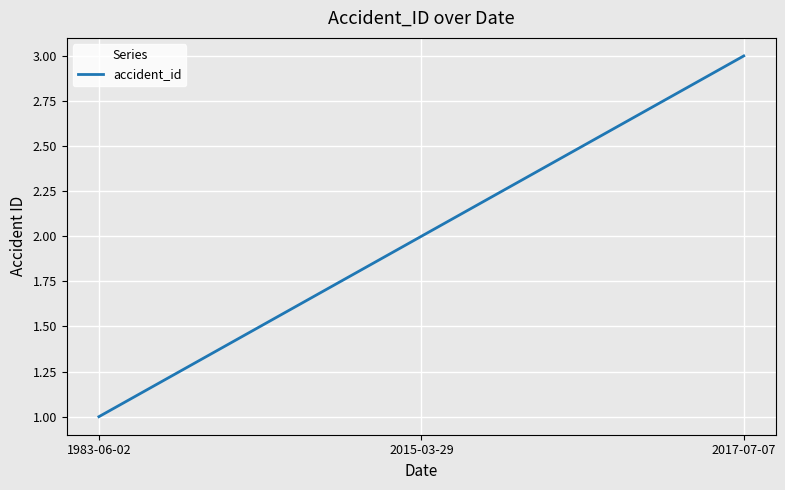

How many lines are shown in the chart?

1